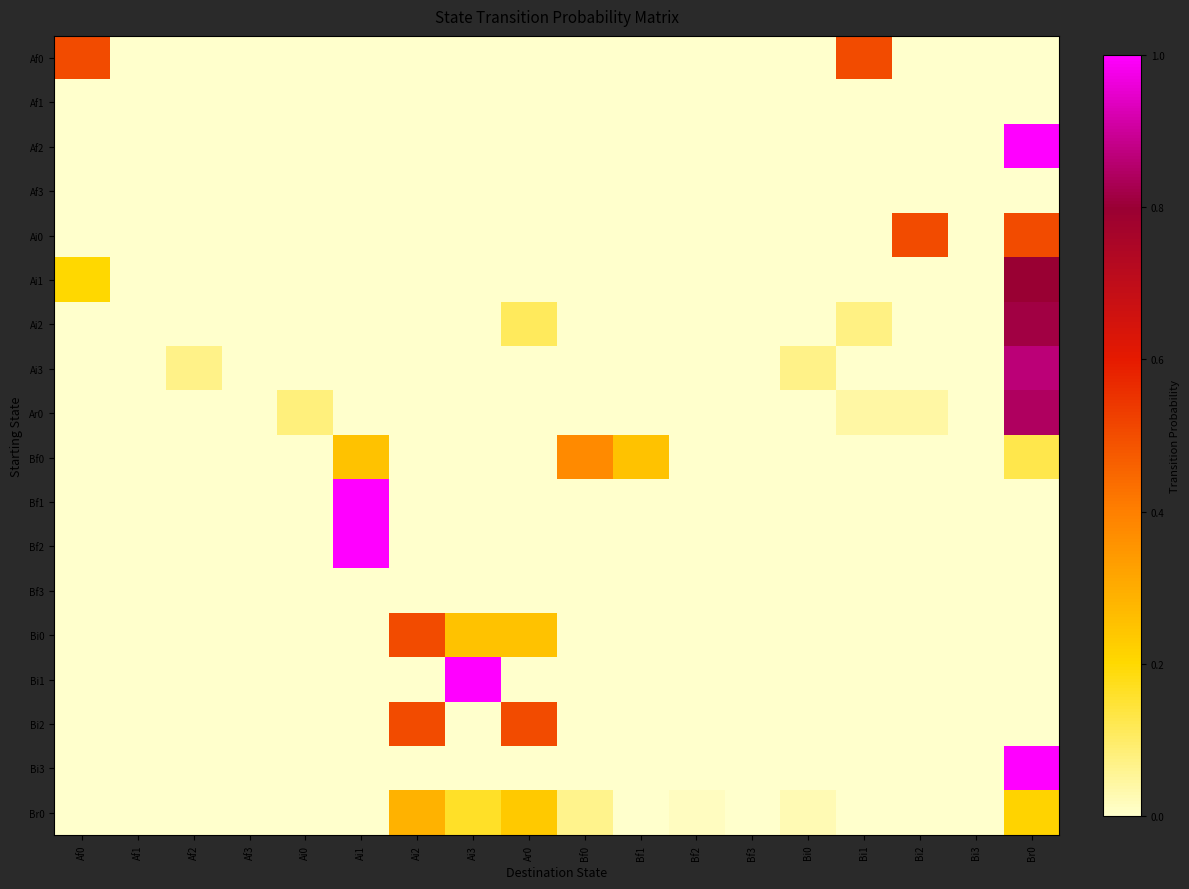

What is the total value across all series at Ai3?

1.4